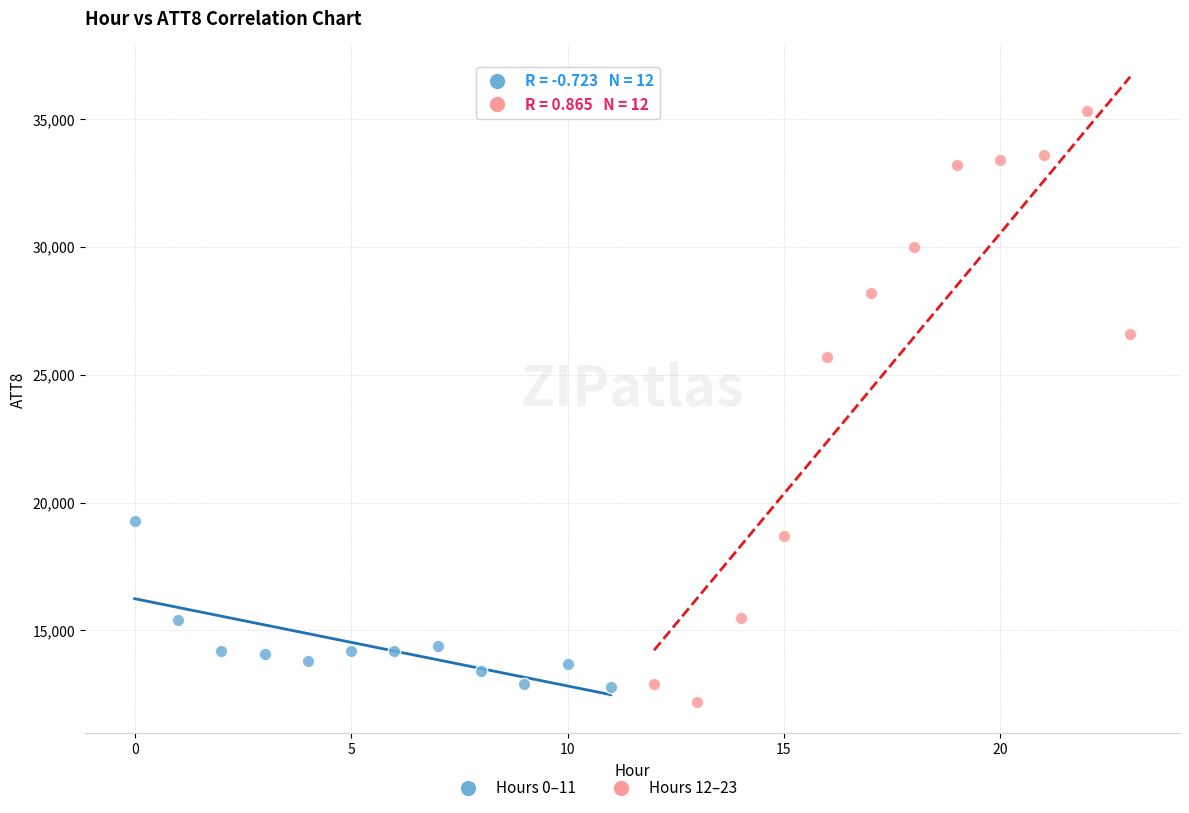

Which series contains the highest Y value?

Hours 12–23